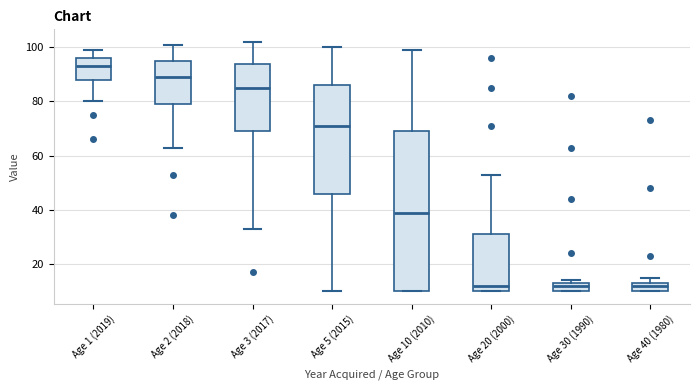

Which box is the tallest, from its lower edge to its upper edge?

Age 10 (2010)